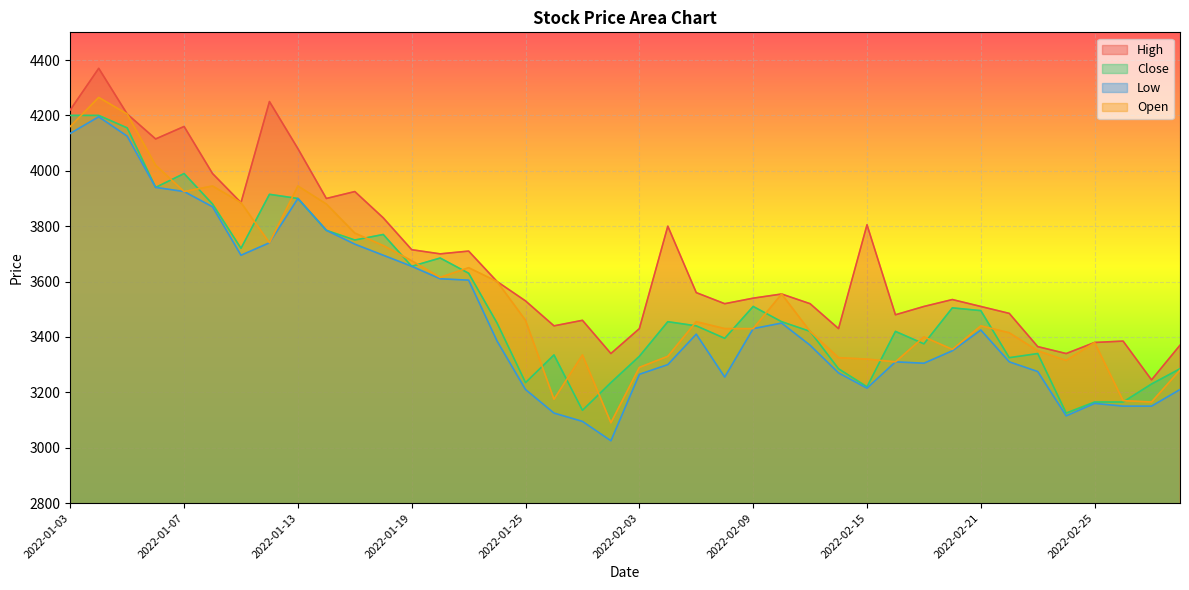

Reading right to left, extract all data points from this chart.

High: 3370	3245	3385	3380	3340	3365	3485	3510	3535	3510	3480	3805	3430	3520	3555	3540	3520	3560	3800	3430	3340	3460	3440	3530	3600	3710	3700	3715	3830	3925	3900	4080	4250	3885	3990	4160	4115	4205	4370	4220
Close: 3285	3230	3165	3165	3125	3340	3325	3495	3505	3375	3420	3220	3285	3420	3455	3510	3395	3440	3455	3330	3235	3135	3335	3235	3450	3630	3685	3655	3770	3750	3785	3900	3915	3720	3880	3990	3940	4155	4200	4200
Low: 3210	3150	3150	3160	3115	3275	3310	3425	3350	3305	3310	3215	3270	3370	3450	3430	3255	3410	3300	3265	3025	3095	3125	3210	3385	3605	3610	3655	3695	3735	3785	3900	3740	3695	3870	3925	3940	4125	4195	4135
Open: 3280	3165	3170	3380	3315	3350	3415	3440	3355	3400	3310	3320	3325	3420	3555	3430	3430	3455	3330	3290	3090	3335	3175	3460	3600	3650	3615	3675	3730	3775	3880	3945	3740	3885	3945	3925	4020	4205	4265	4160